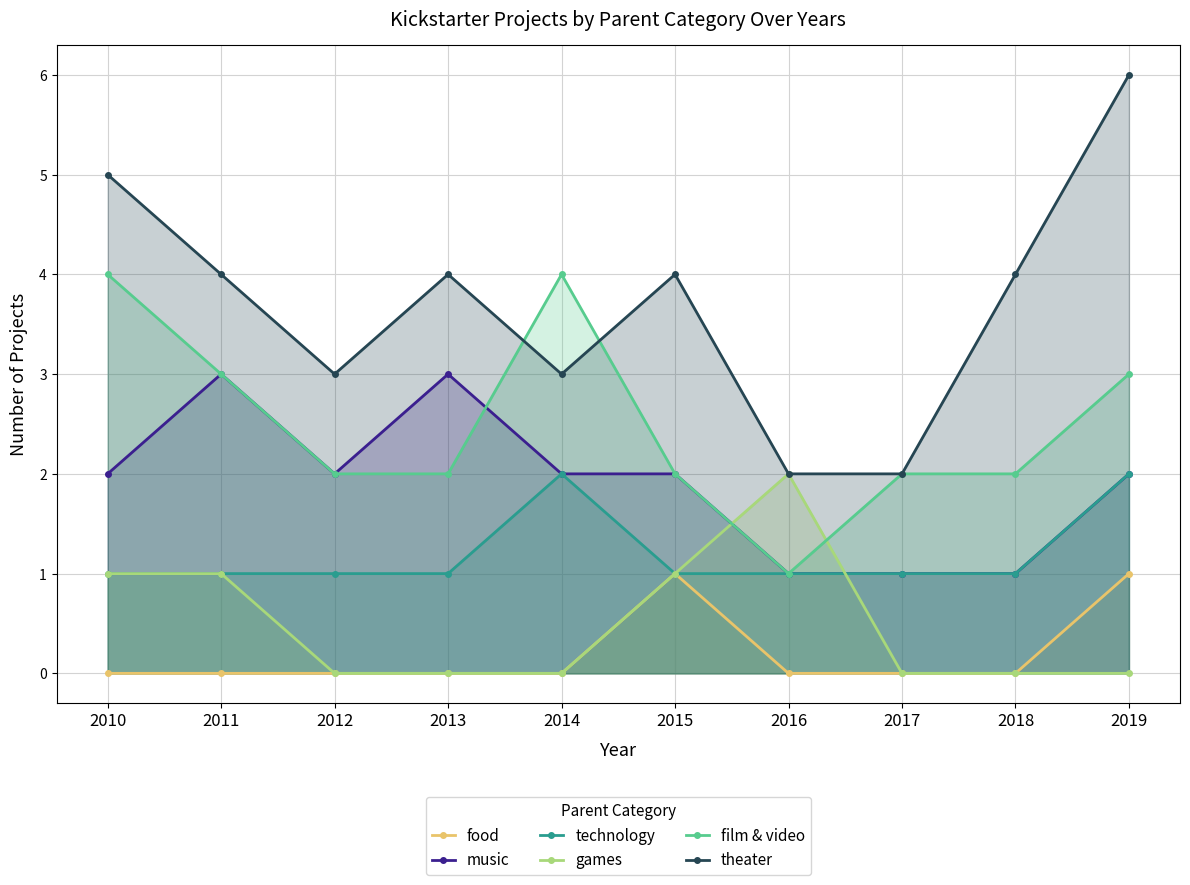

How many lines are shown in the chart?

6